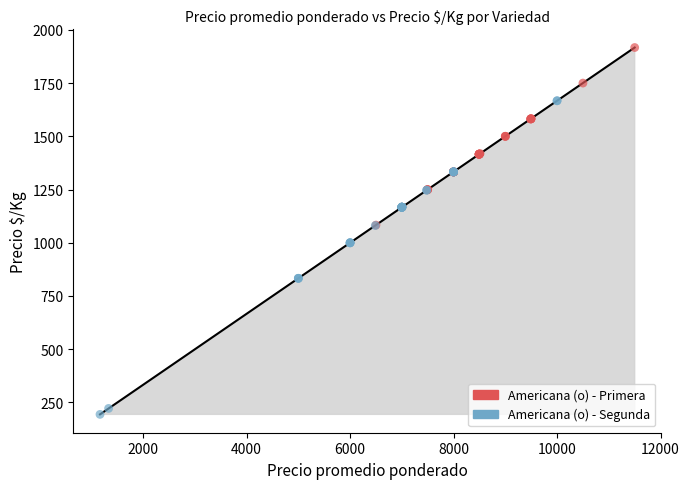

Which series contains the lowest Y value?

Americana (o) - Segunda